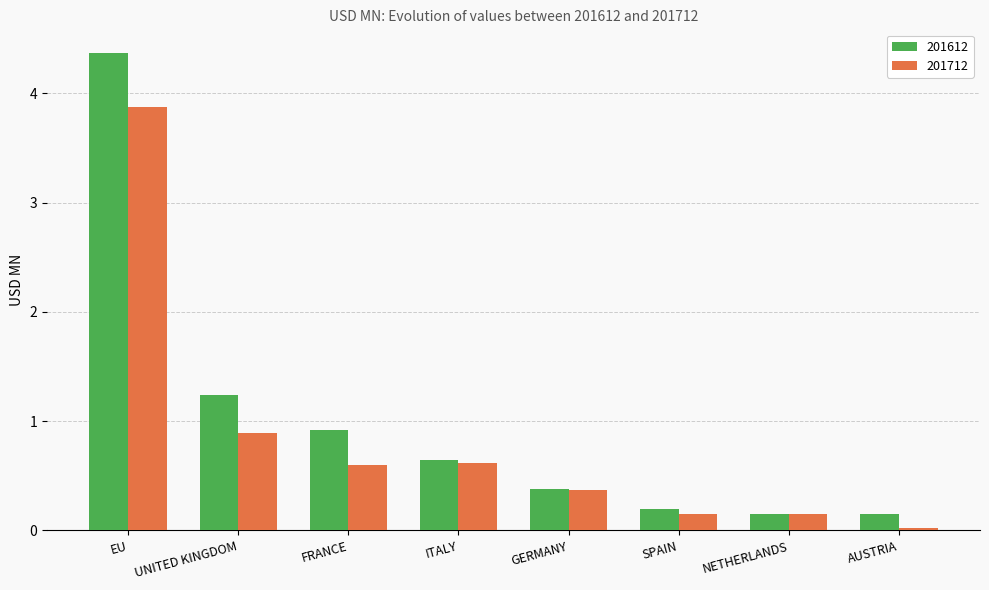

Which series has the widest spread of values?

201612